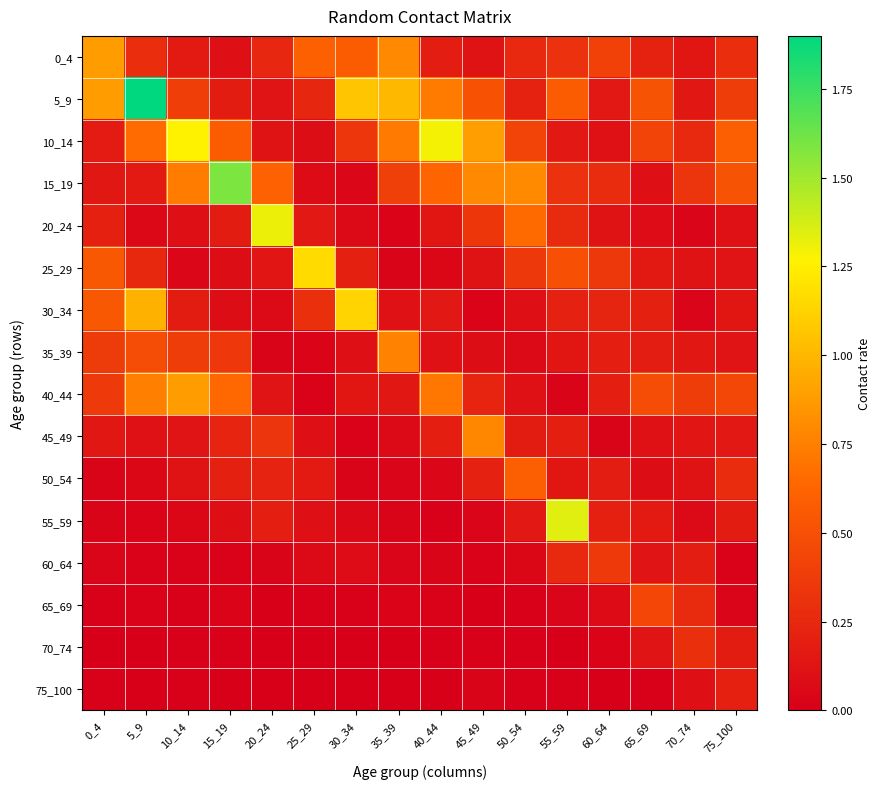

Rank the series by their maximum value, from highest to lowest.

5_9, 15_19, 55_59, 20_24, 10_14, 25_29, 30_34, 40_44, 0_4, 45_49, 35_39, 50_54, 65_69, 60_64, 70_74, 75_100